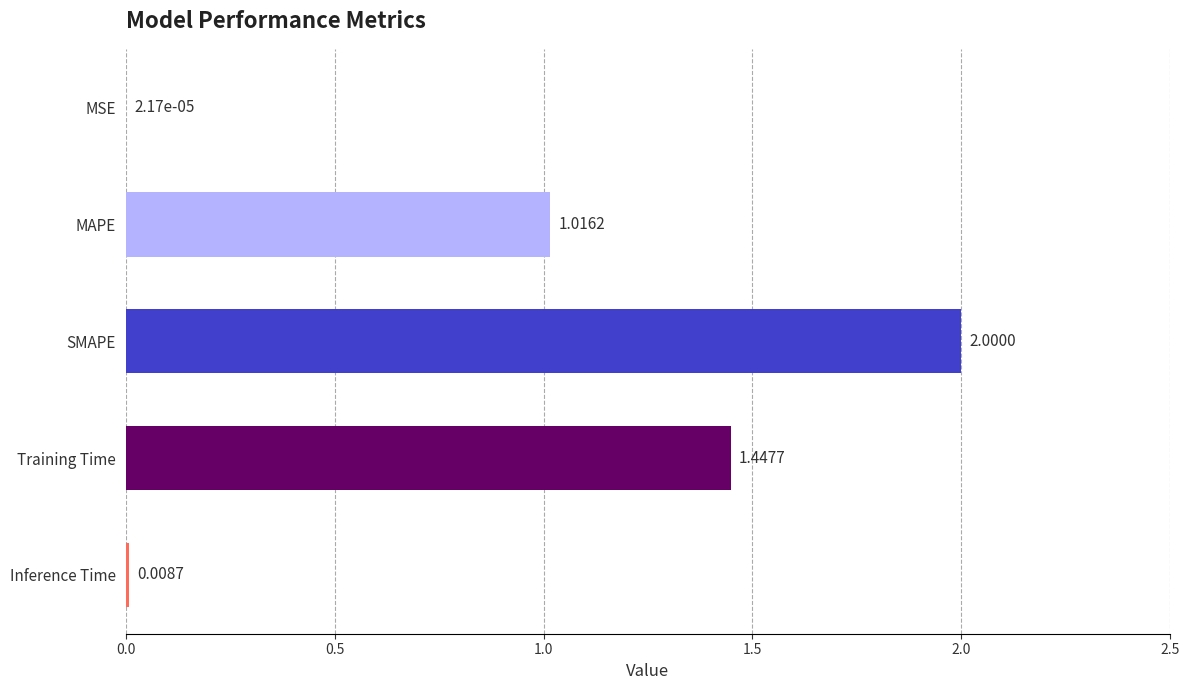

What is the sum of all values?

4.5